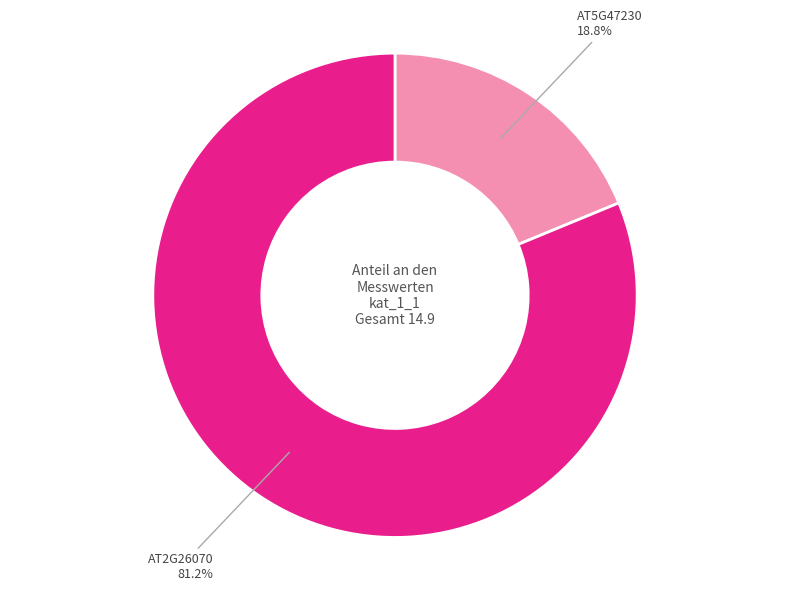

Which slice is the smallest?

AT5G47230